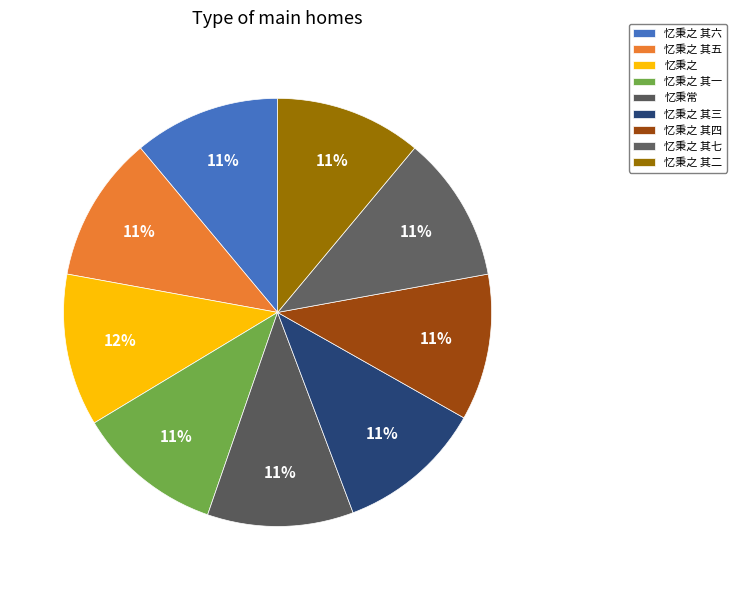

To the nearest percent, what portion does 忆秉之 其二 represent?

11%